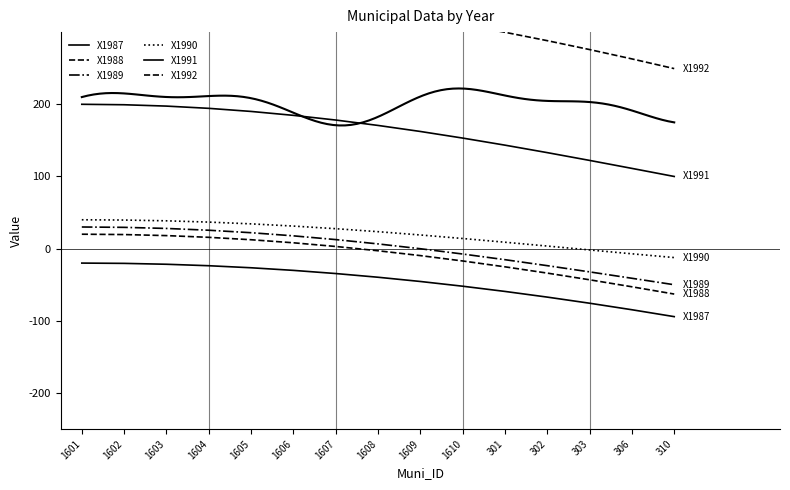

What is the maximum value shown in the chart?

360.0